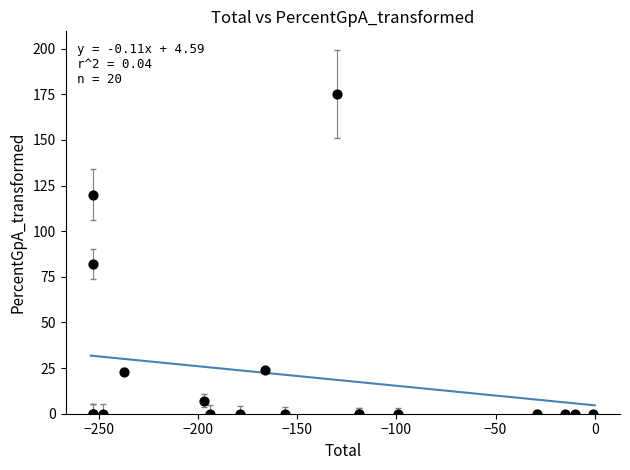

What Y value in the scatter plot is closest to 87?

82